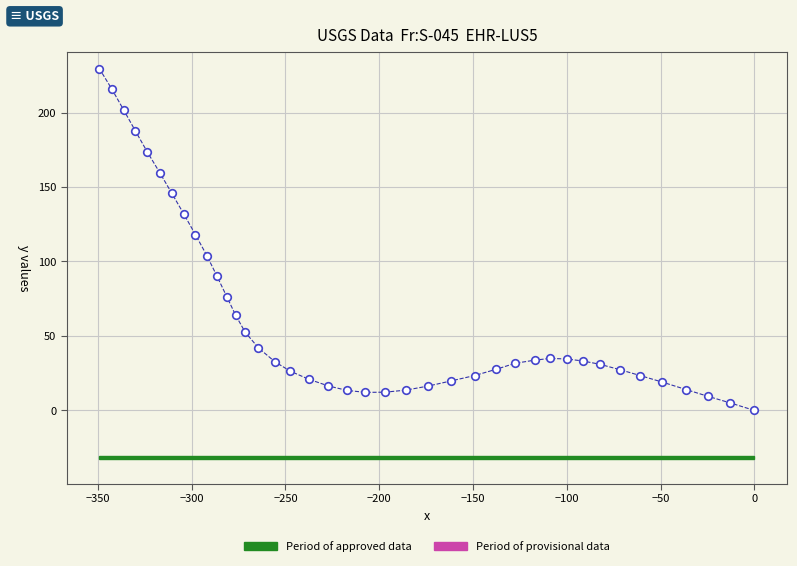

What is the range of X values (max minus min)?

349.2